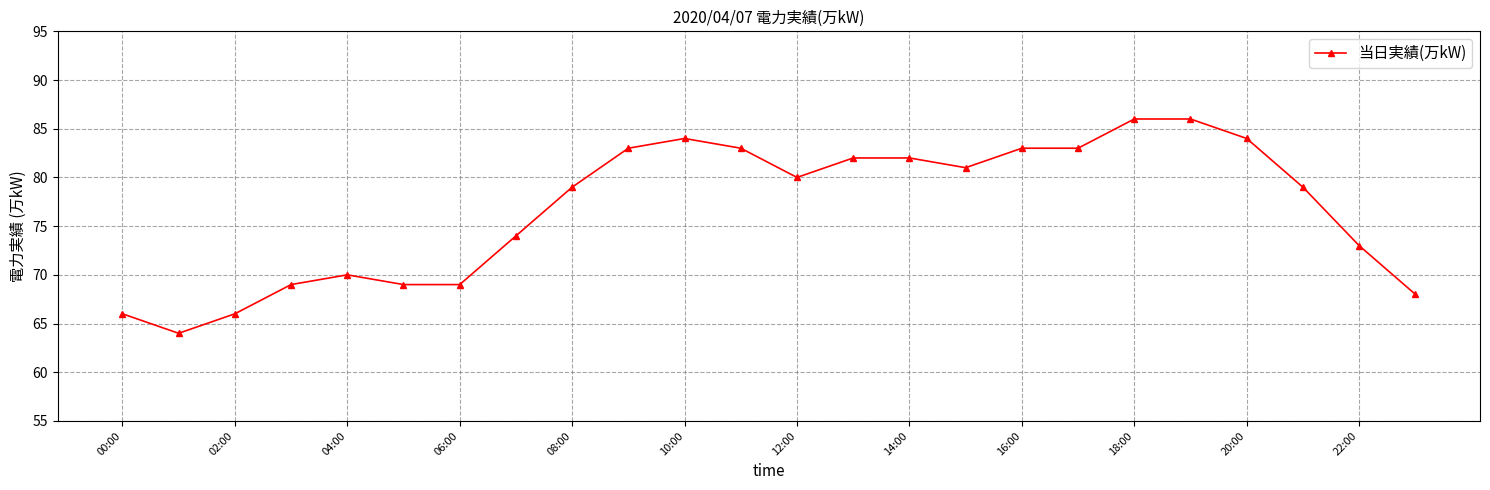

What is the difference between the second highest and second lowest values?

20